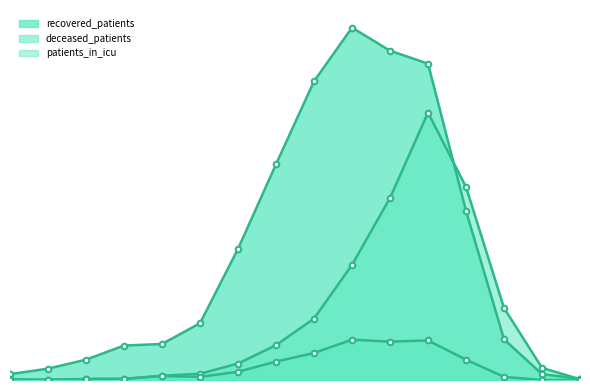

Reading left to right, what are all the values shown in this chart?

recovered_patients: 15	29	52	88	92	145	335	551	763	900	841	808	432	104	15	3
deceased_patients: 2	0	3	3	11	16	42	89	157	294	465	683	493	184	31	2
patients_in_icu: 0	1	2	3	10	8	21	47	69	103	98	101	52	8	0	0